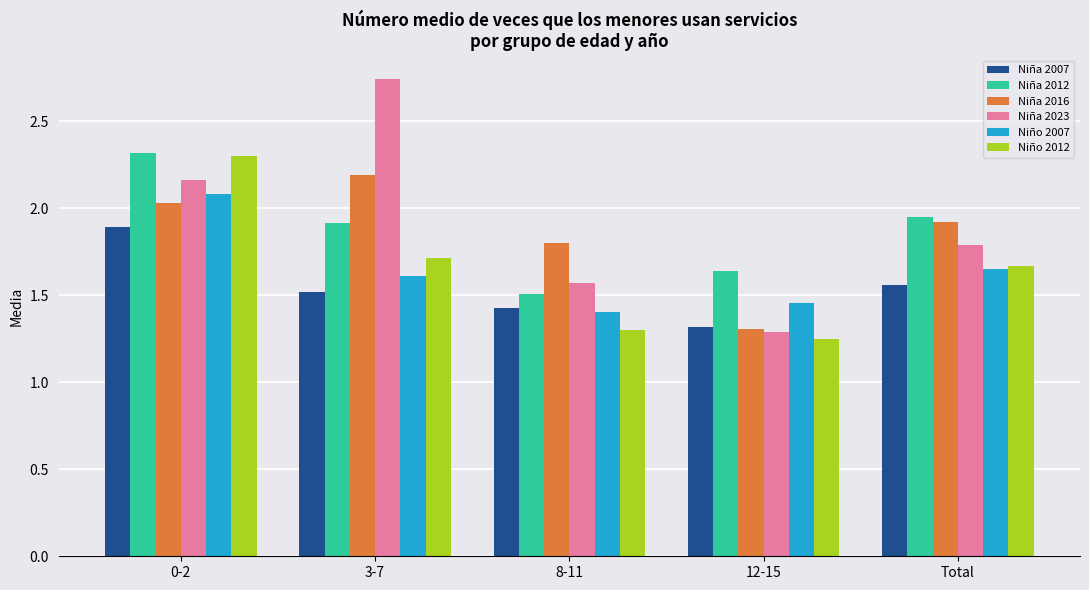

Does the chart contain stacked bars?

No